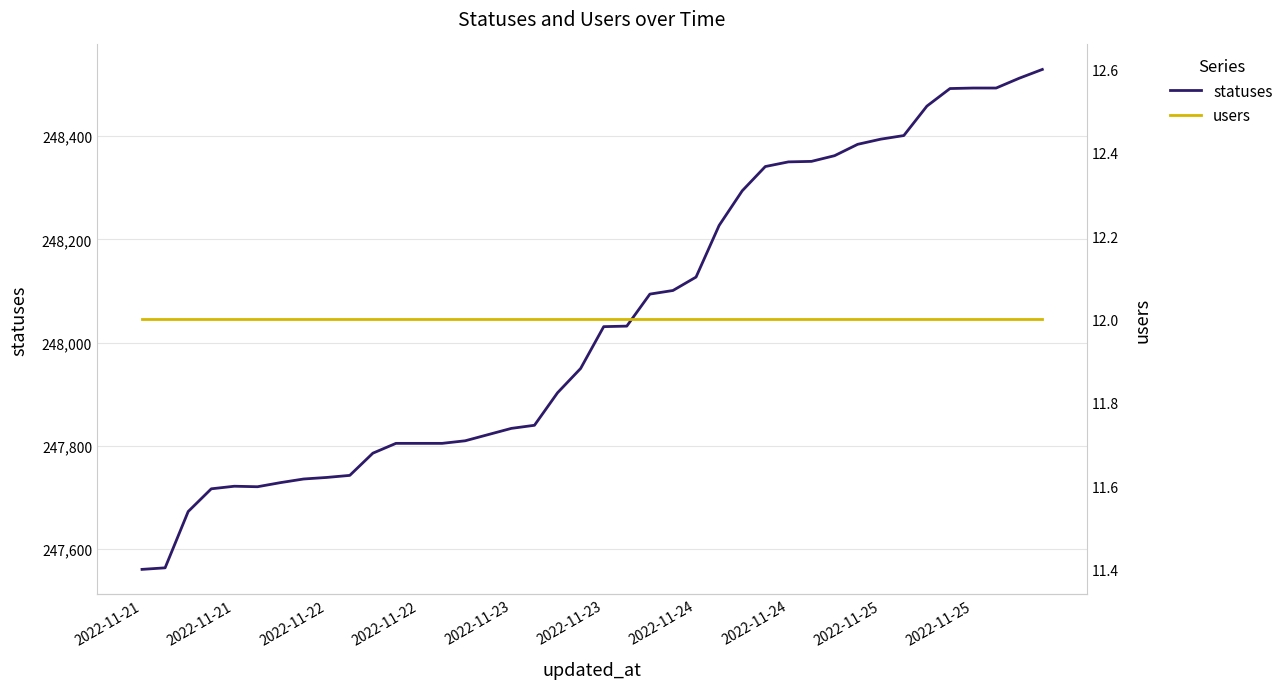

True or false: users and statuses cross at least once.

False